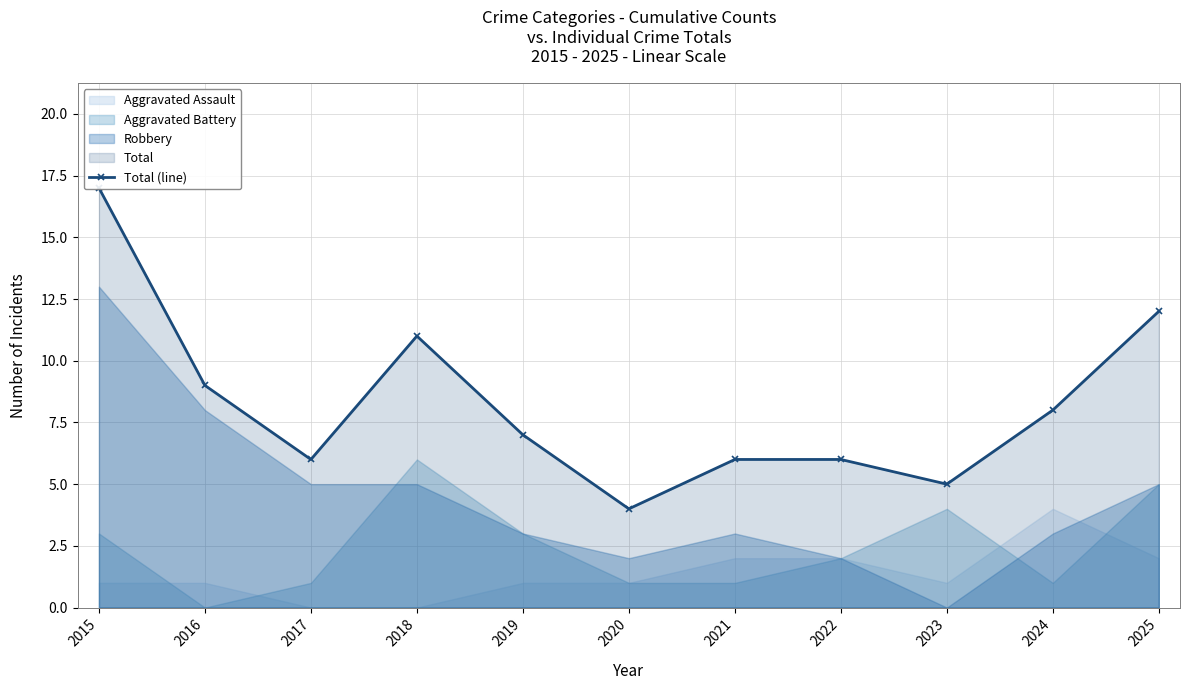

What is the difference between the maximum and second lowest values?

12